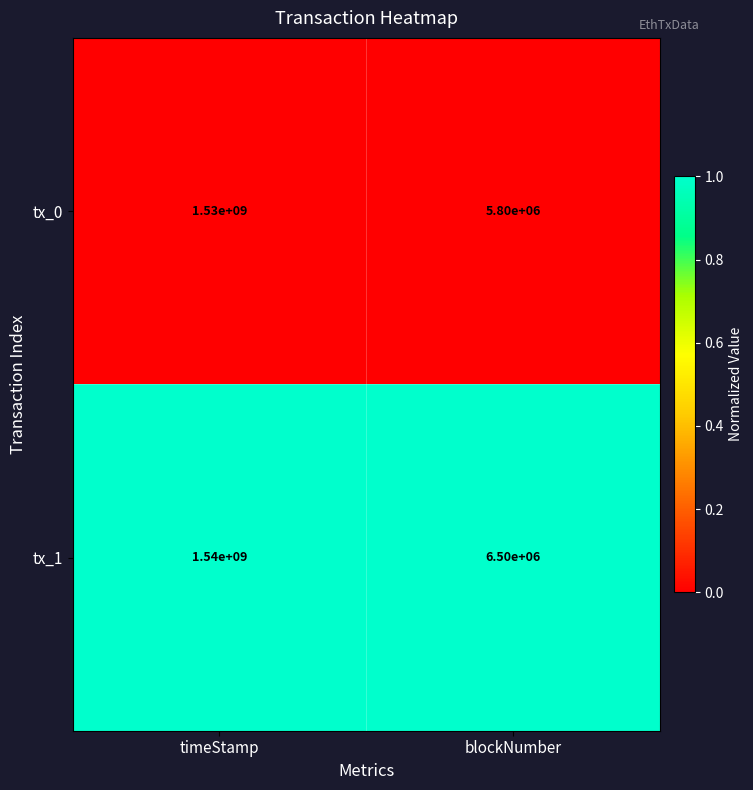

At which category is the sum across all series the highest?

timeStamp